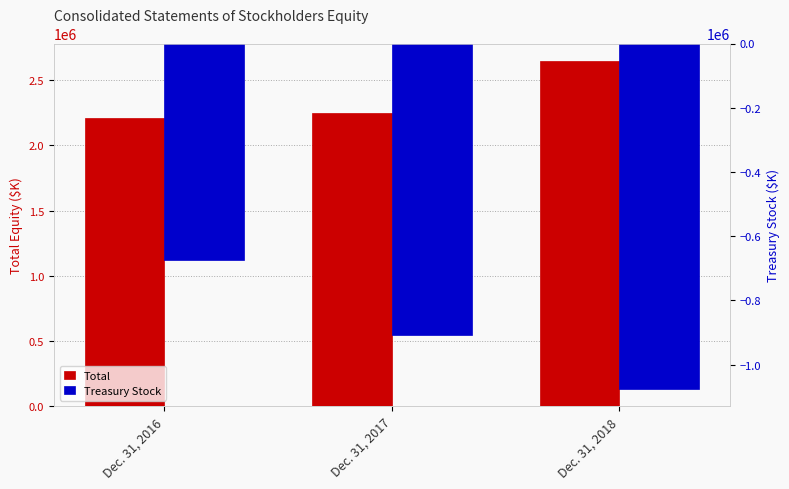

Which series has the largest total across all categories?

Total